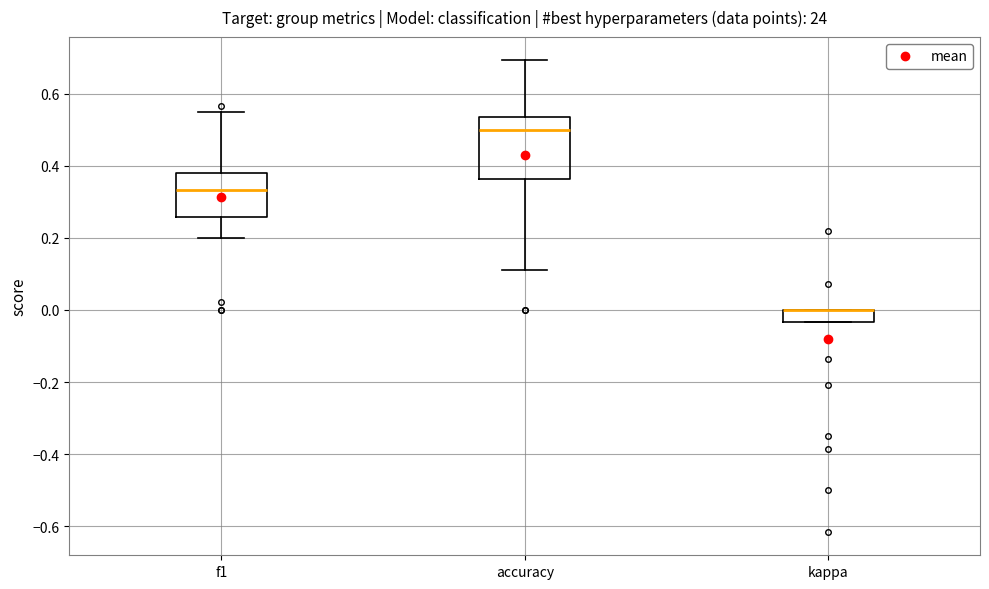

Reading left to right, transcribe this box plot: for each box, give where its median line is, the range the box spans, and where its two whiskers end, as read against the y-axis. The values are not printed on the chart, so give them approximately, as read against the axis.

f1: median 0.34, box 0.26 to 0.38, whiskers 0.20 to 0.54
accuracy: median 0.50, box 0.36 to 0.54, whiskers 0.12 to 0.70
kappa: median 0.00 (drawn on the box's upper edge), box -0.04 to 0.00, whiskers -0.04 to 0.00